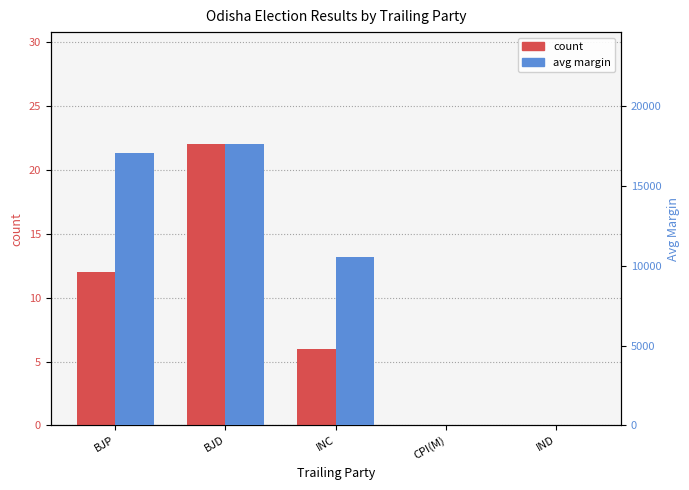

Is it true that count equals 0 at IND?

True